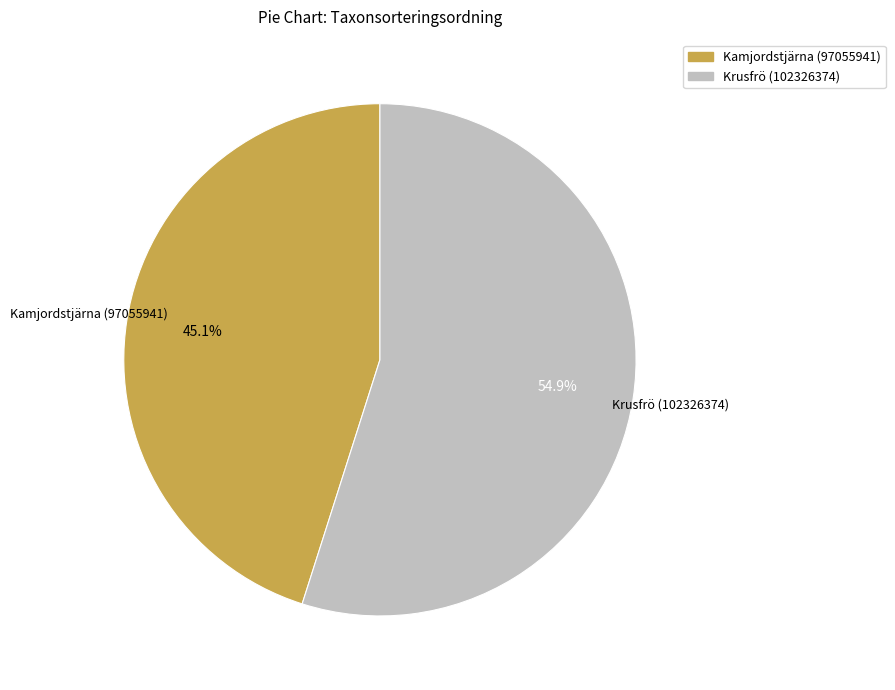

What is the ratio of the value at Kamjordstjärna (97055941) to the value at Krusfrö (102326374)?

0.8